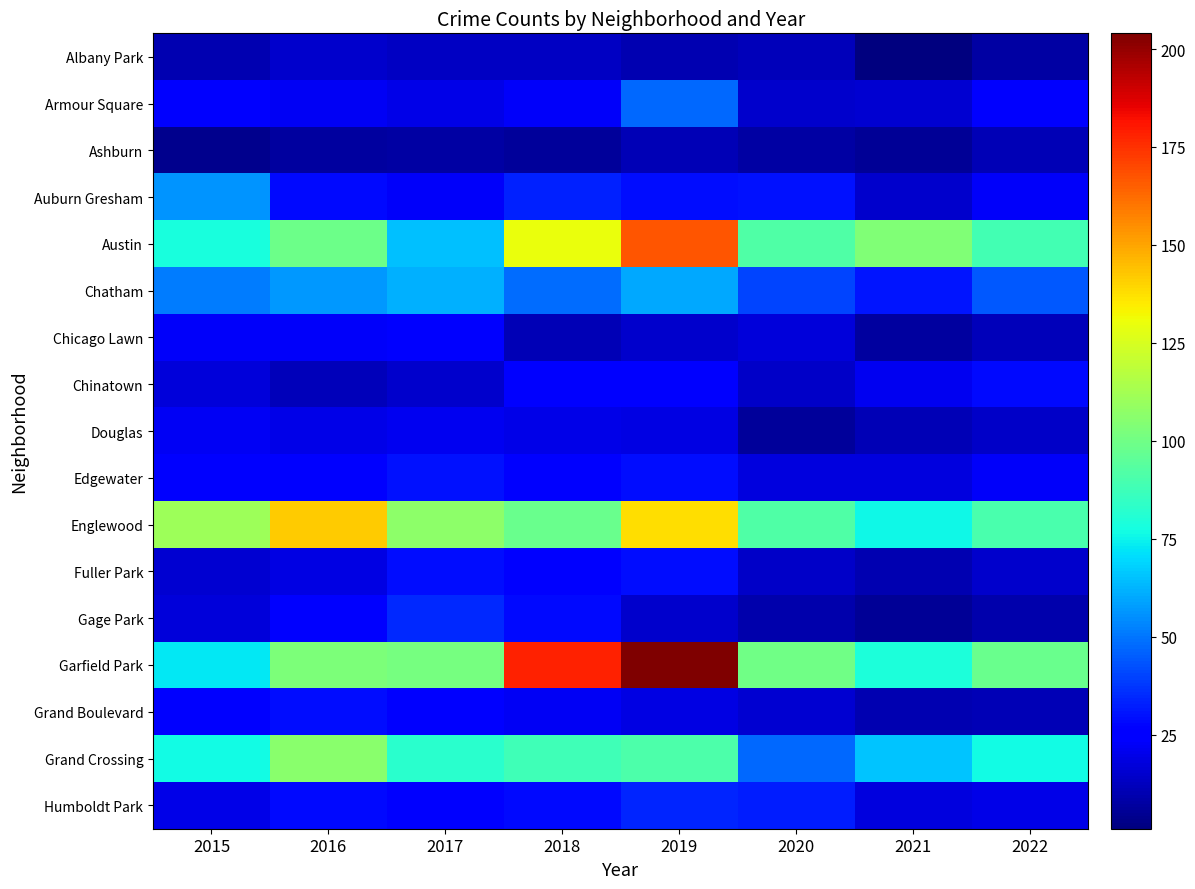

Between 2017 and 2019, which series saw the biggest shift?

Garfield Park